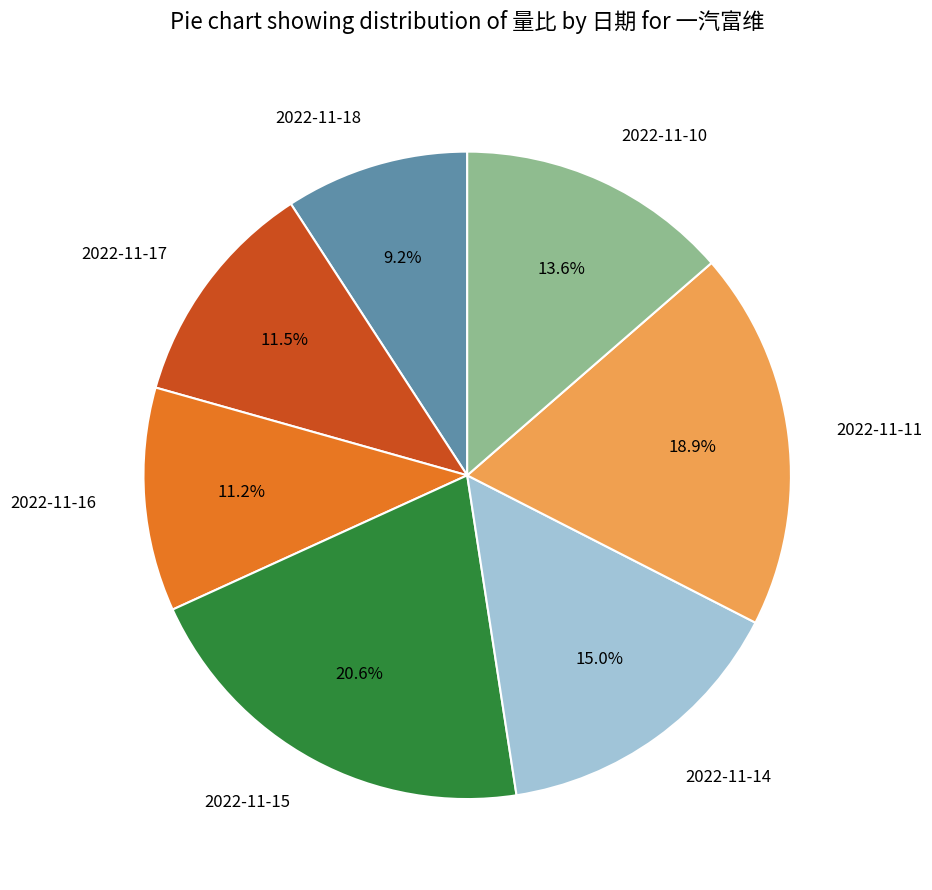

How many slices are in this pie chart?

7